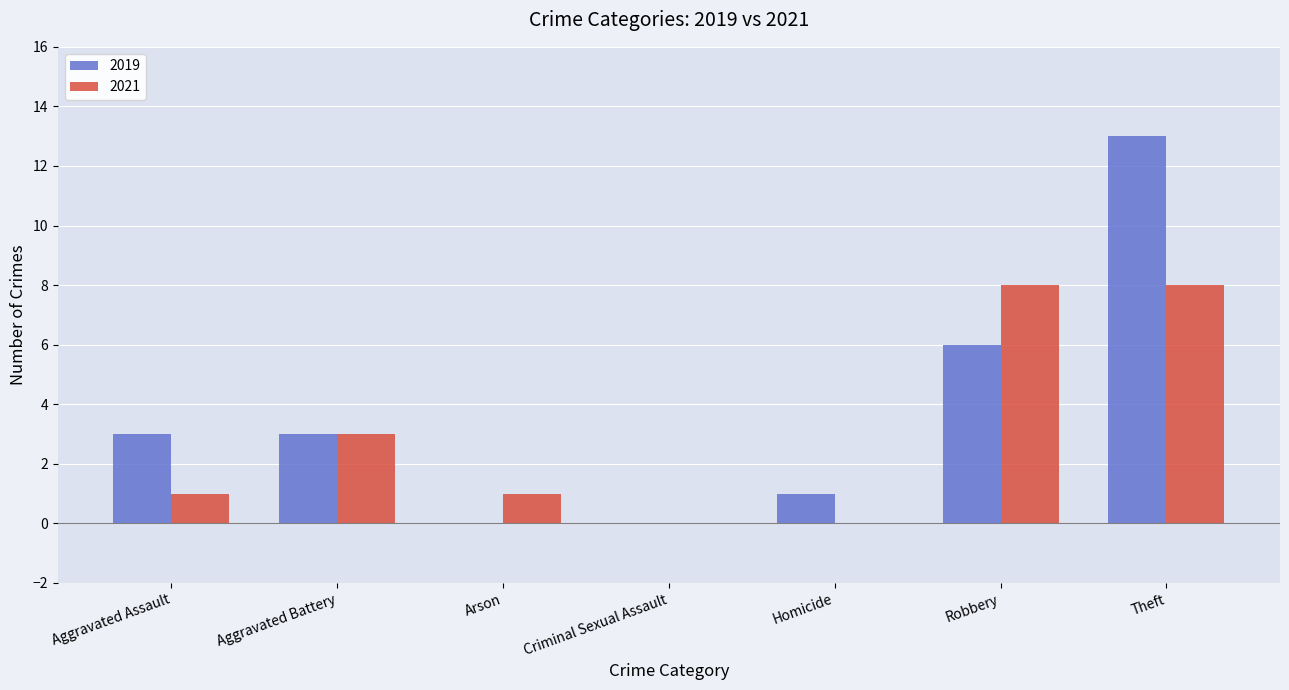

What is the total value across all series at Theft?

21